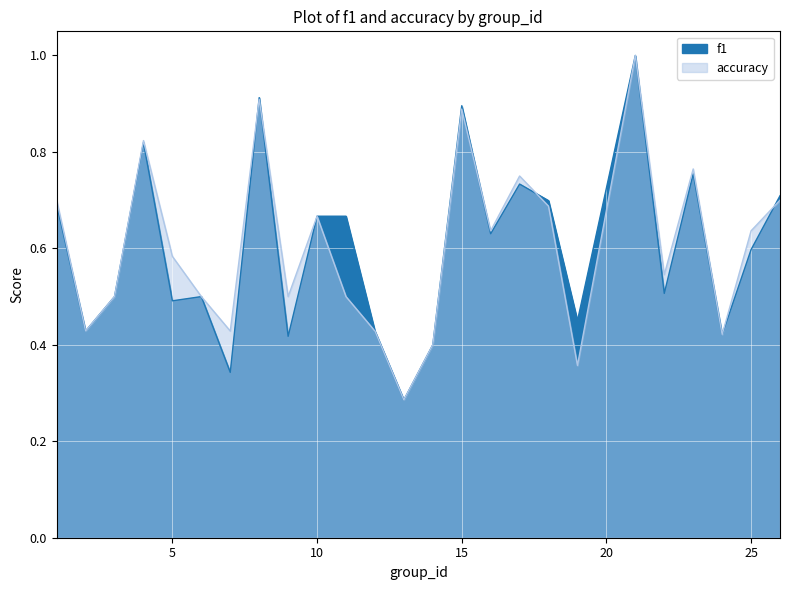

The value of accuracy at 10 is 0.7. True or false?

True